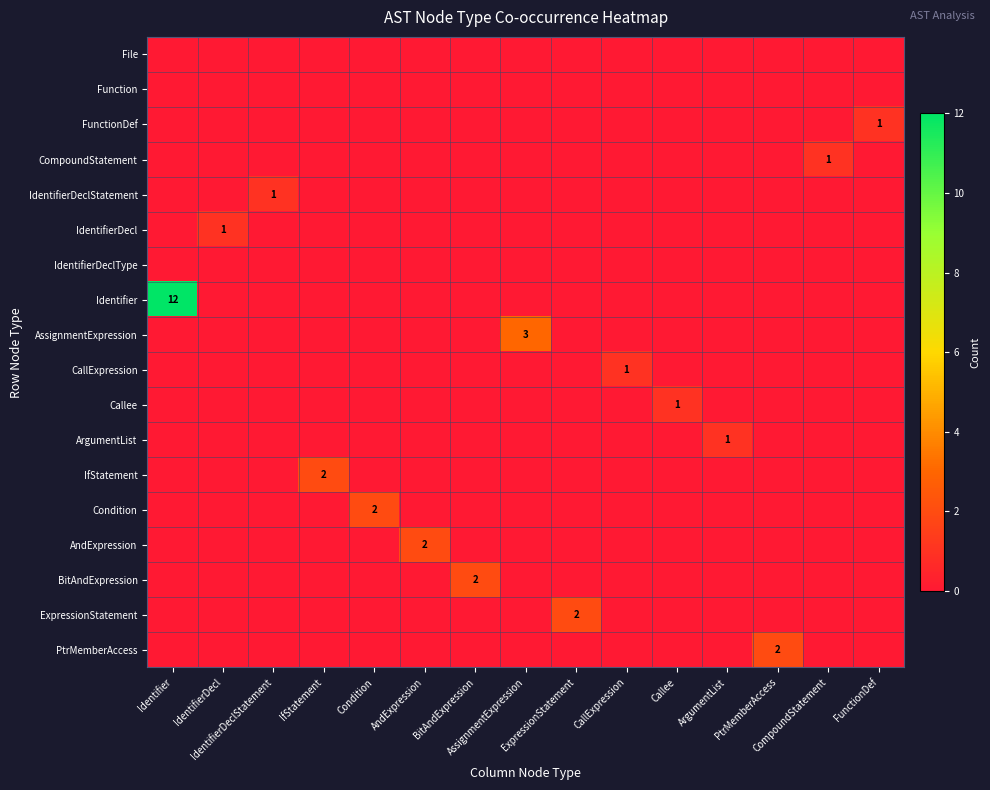

What is the maximum value for CompoundStatement?

1